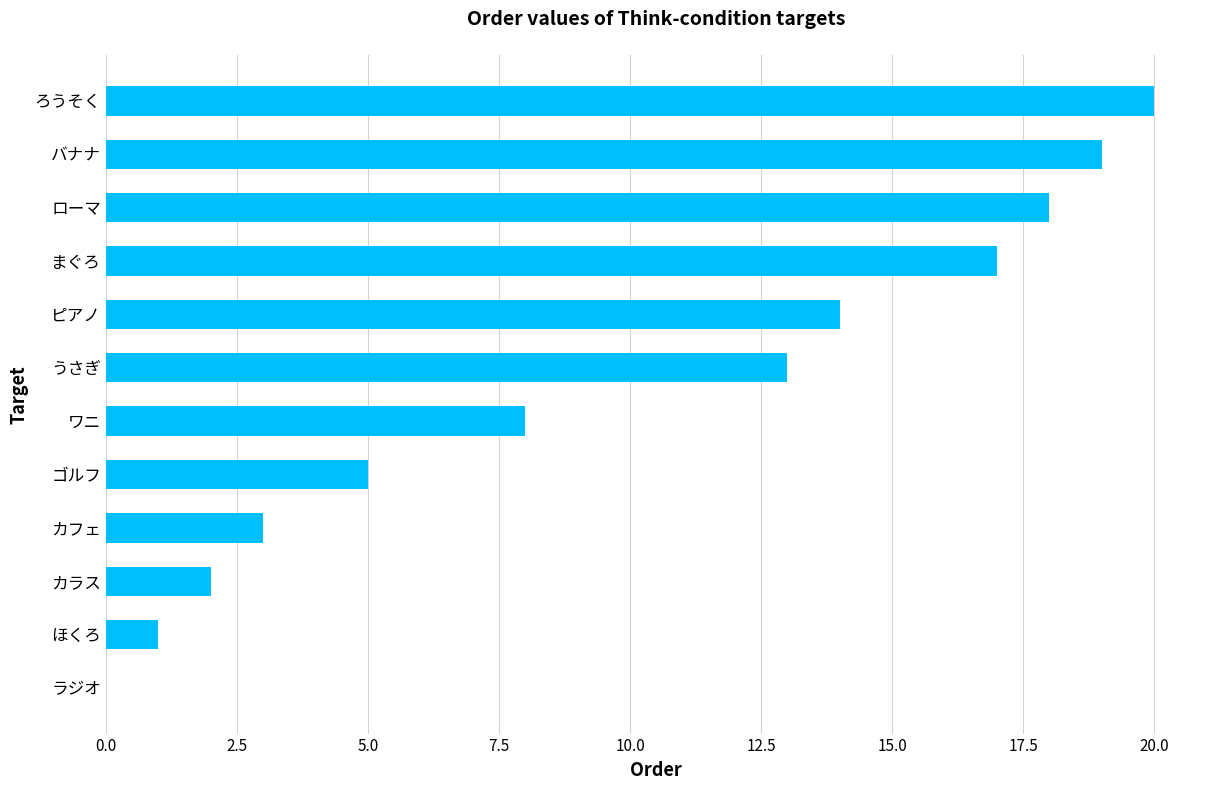

What is the greatest value displayed?

20